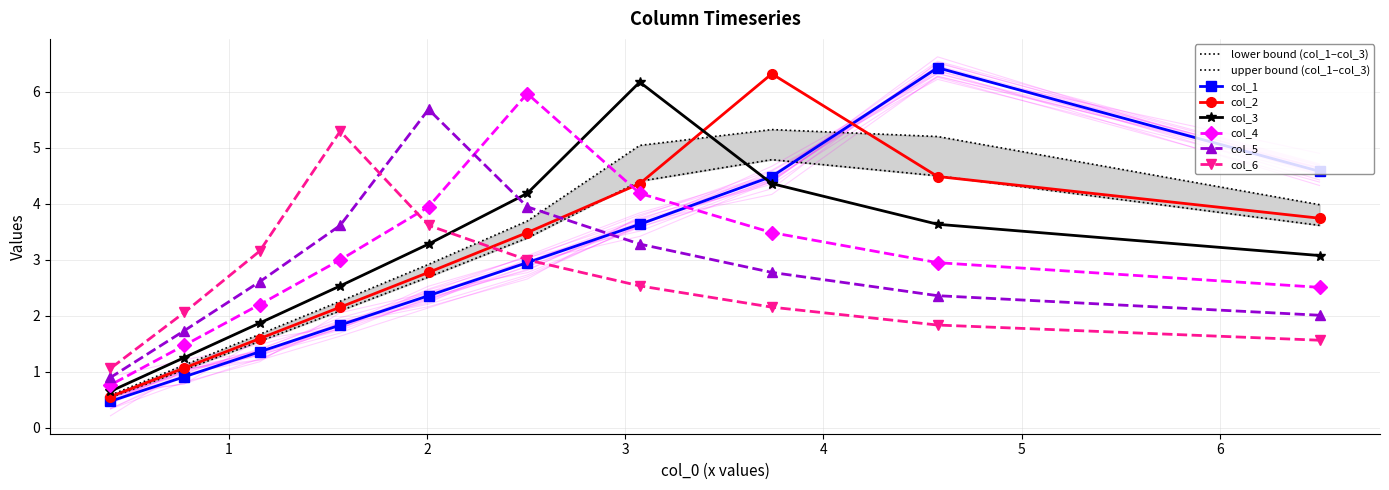

What is the value of the col_3 point at the 4th from the left?

2.5